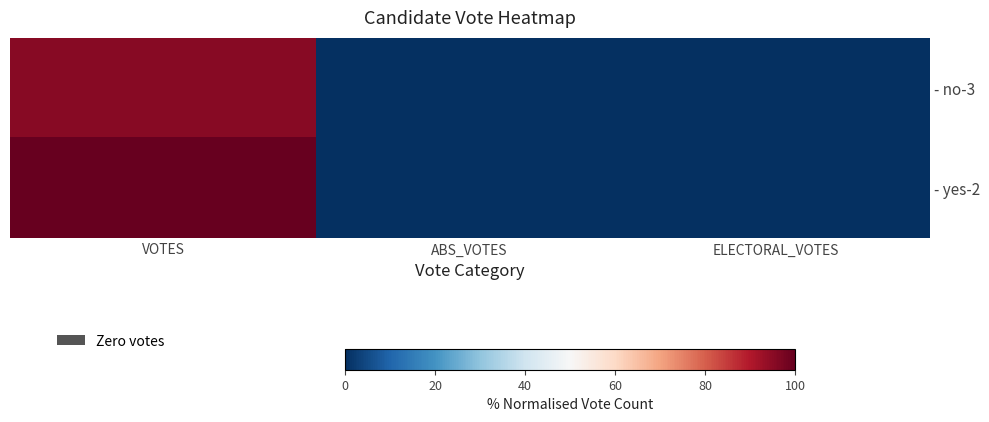

How many categories are shown in the chart?

3